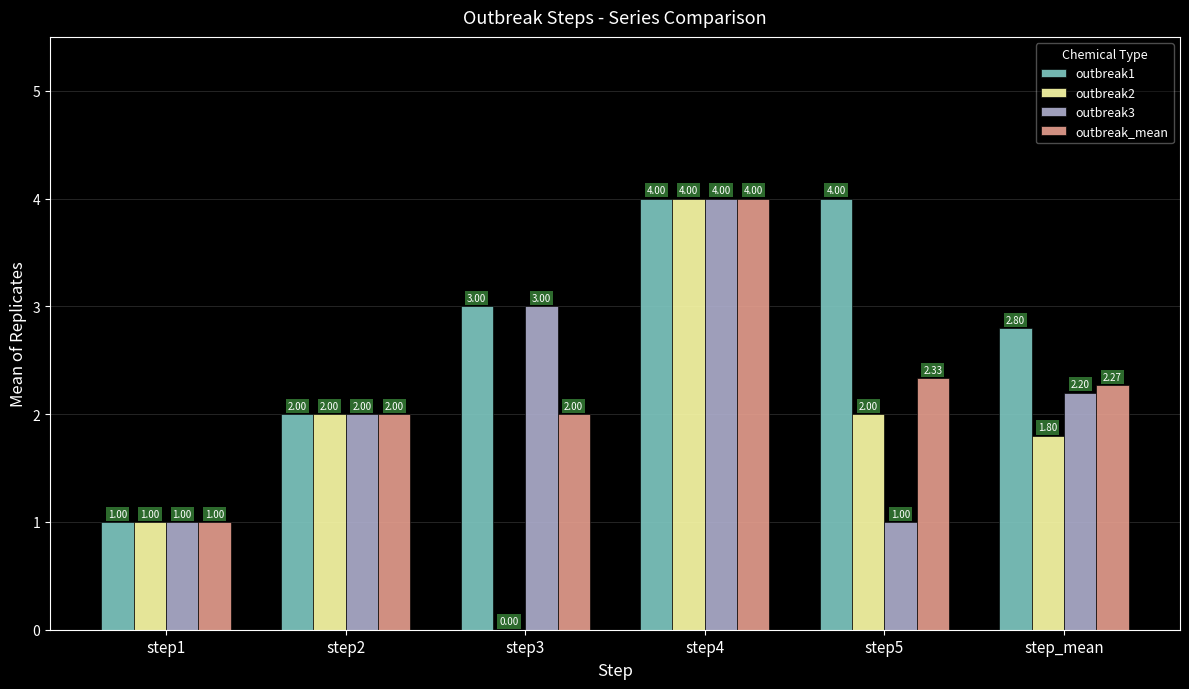

Is it true that outbreak2 equals 1.8 at step_mean?

True